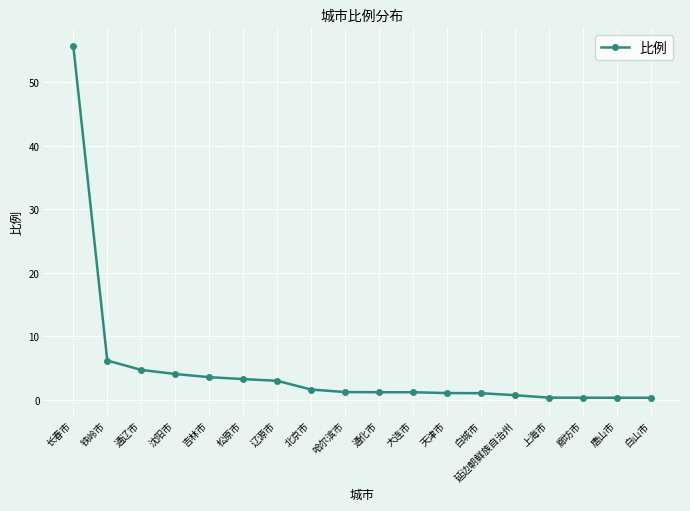

What is the smallest value displayed?

0.3